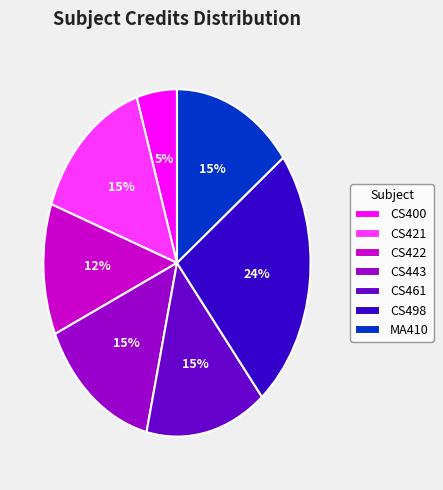

To the nearest percent, what percentage of the pie is CS422?

12%